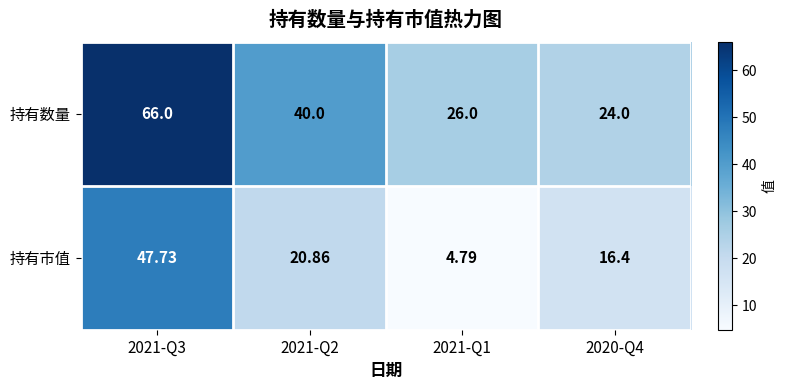

Which series has the widest spread of values?

持有市值